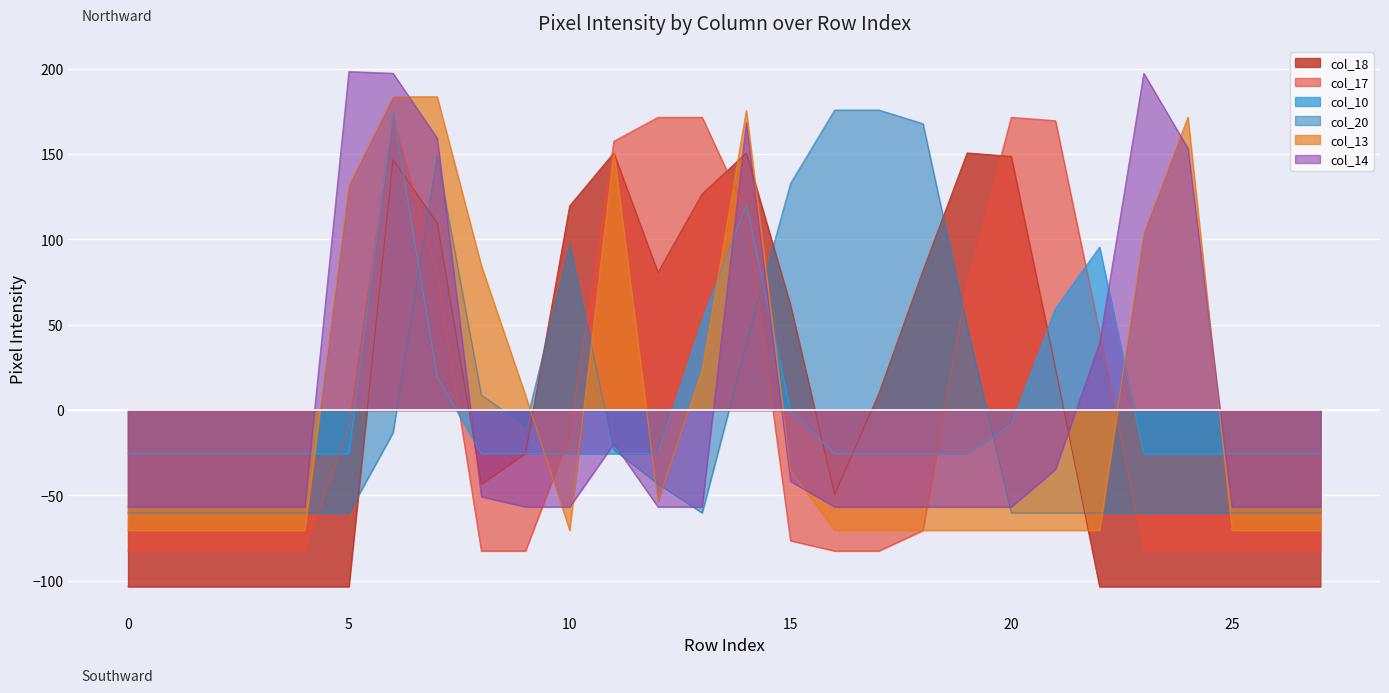

Rank the categories by col_17 value from lowest to highest.

0, 1, 2, 3, 4, 8, 9, 16, 17, 23, 24, 25, 26, 27, 15, 18, 10, 5, 22, 19, 7, 14, 11, 21, 6, 12, 13, 20